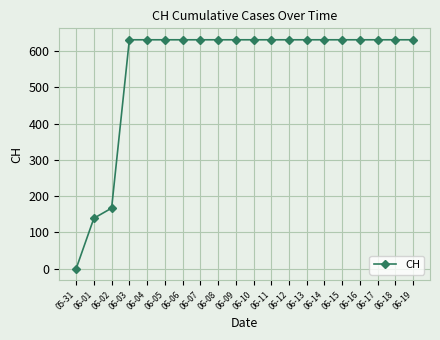

Approximately how many times larger is the value at 06-19 compared to 06-12?

1.0